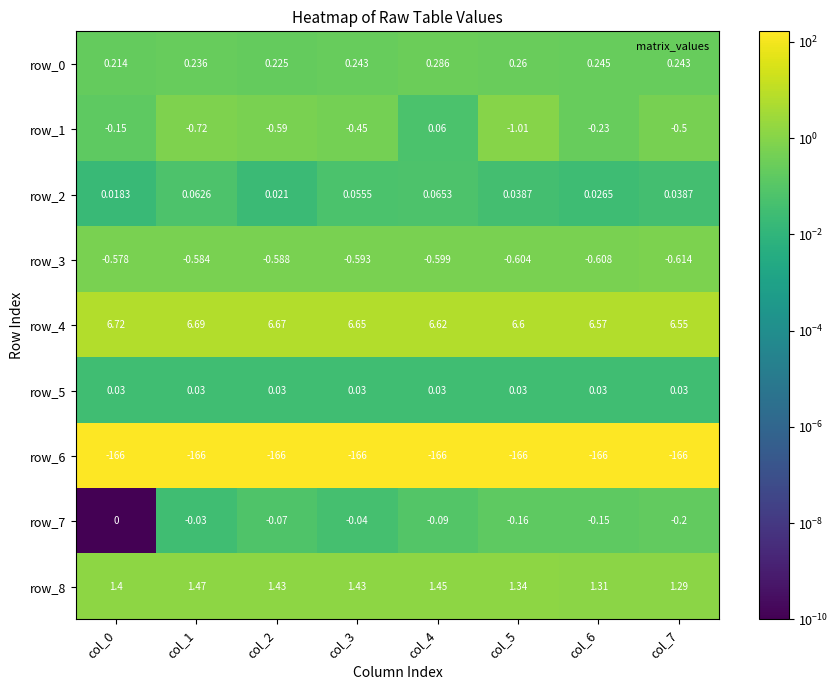

Count the row_4 values in the range 6 to 7.

8